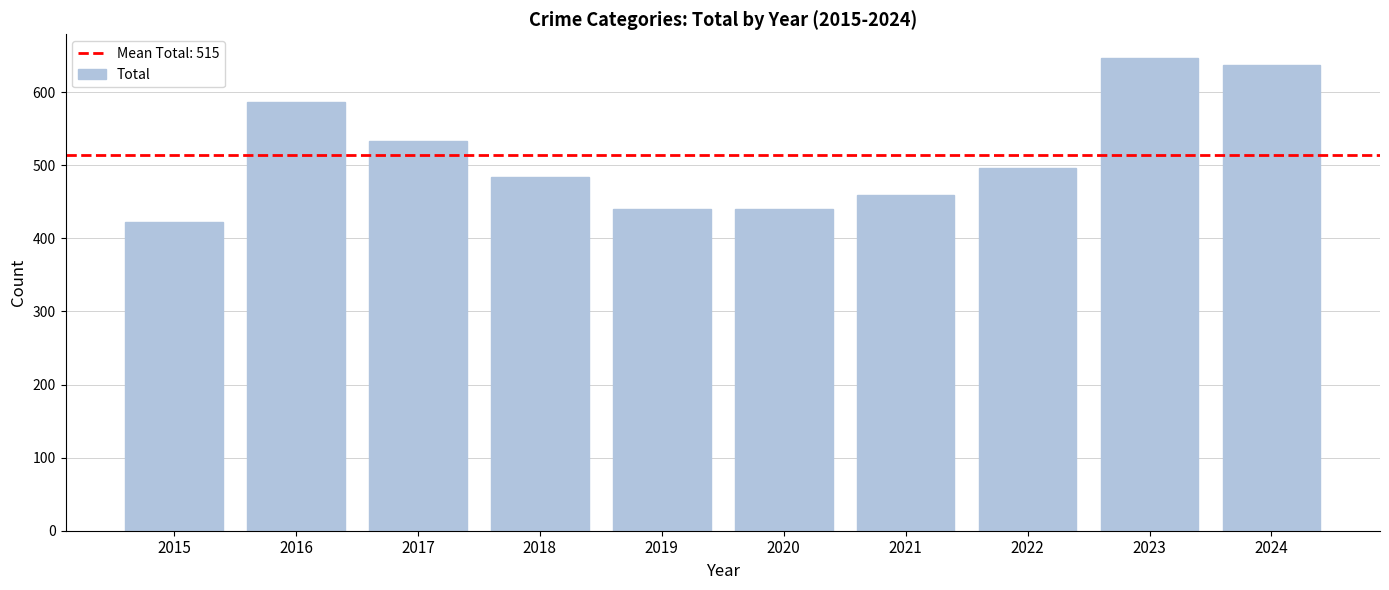

Between 2019 and 2021, which is larger?

2021